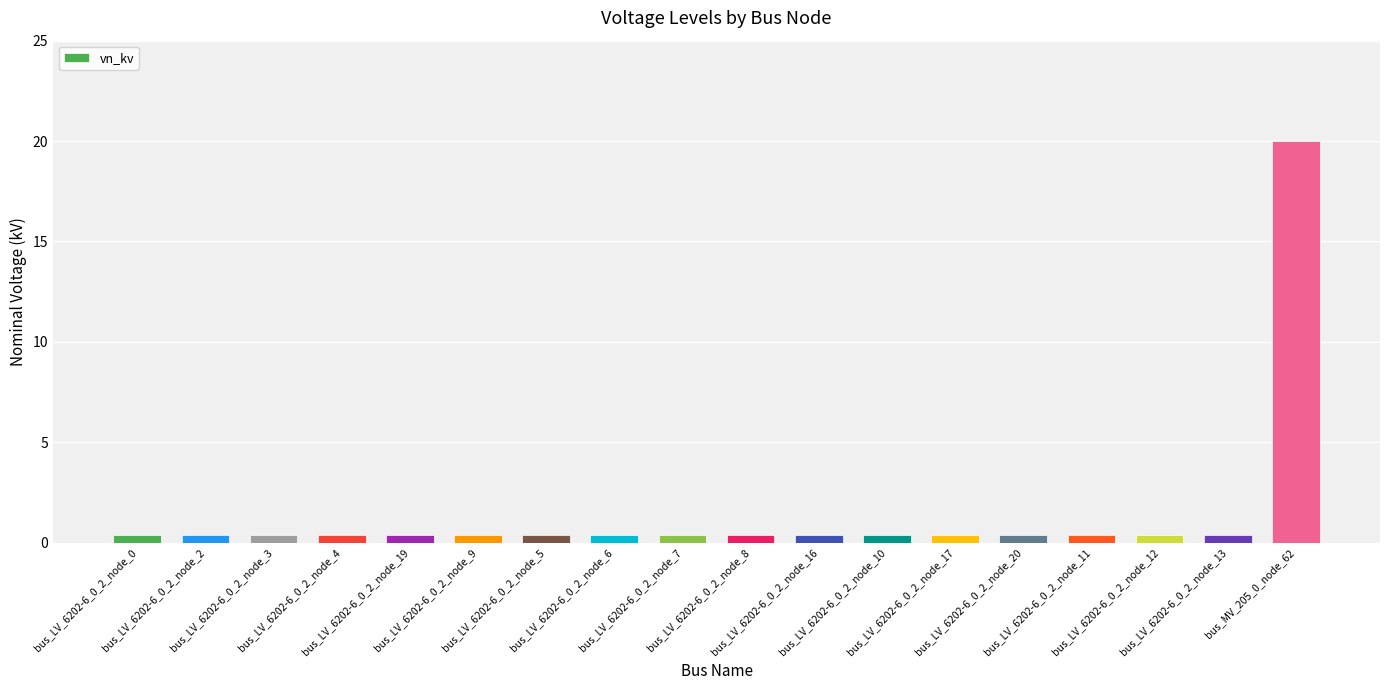

What is the difference between the maximum and minimum values?

19.6